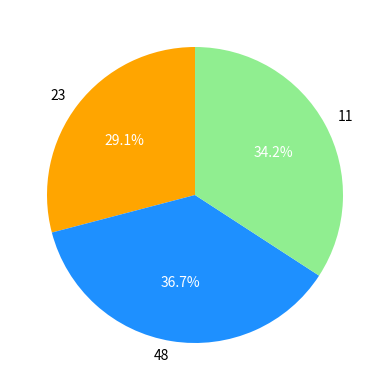

Rank the categories by value from lowest to highest.

23, 11, 48